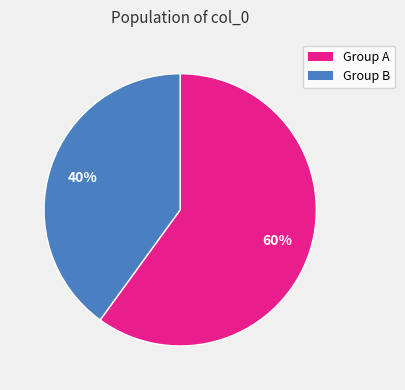

Count the number of slices in the pie.

2